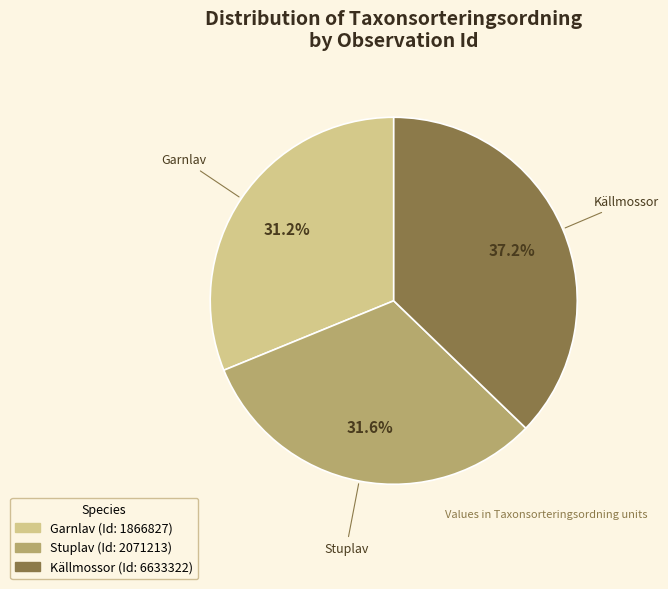

Which category has the biggest portion of the pie?

Källmossor